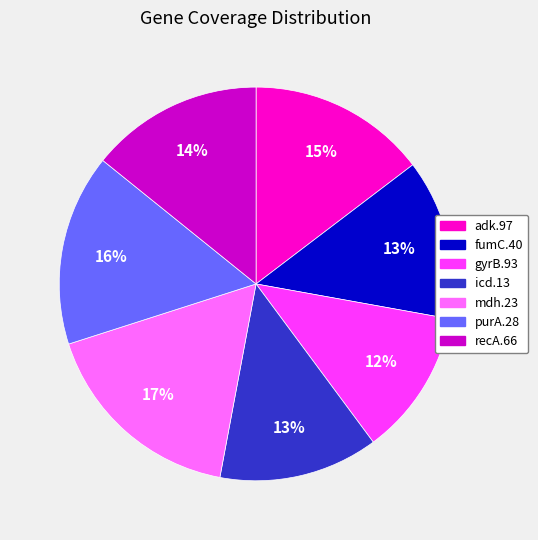

Is there any slice that represents more than half of the pie?

No